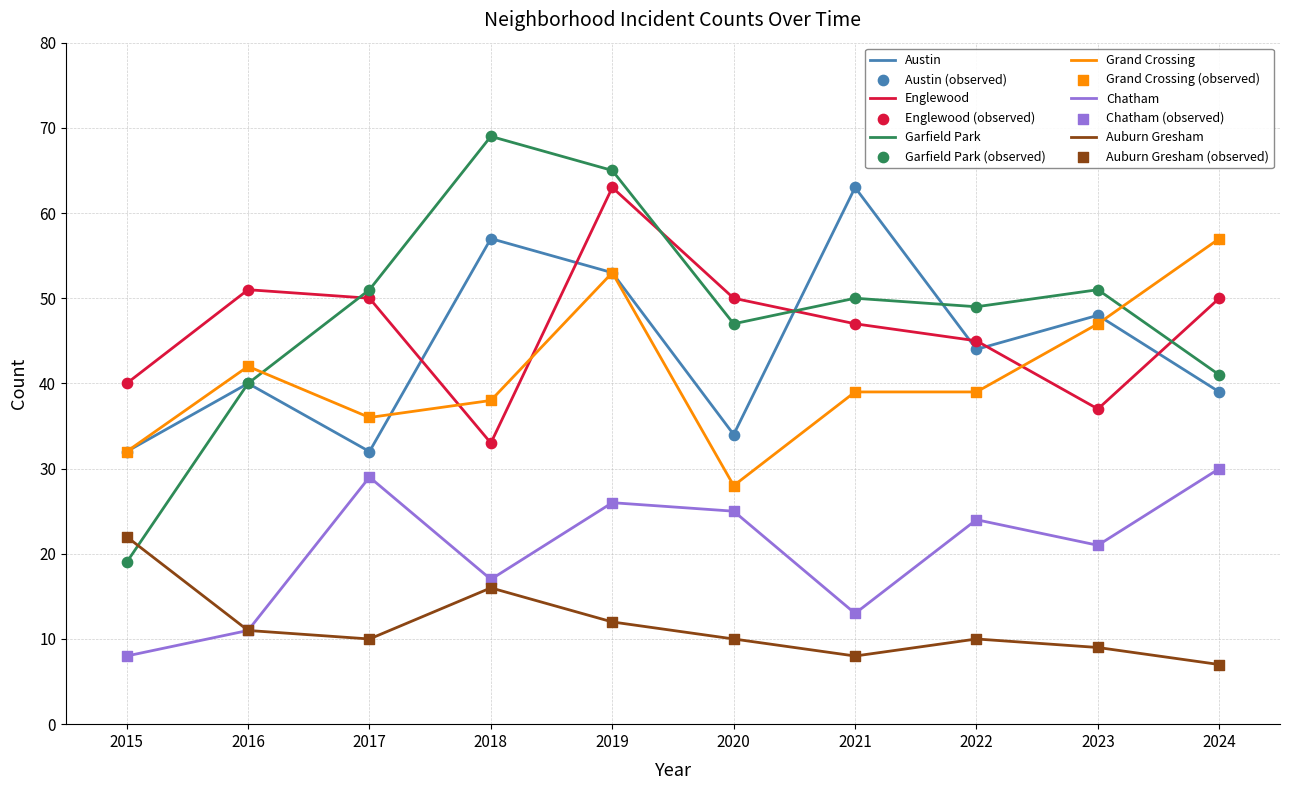

True or false: Grand Crossing and Auburn Gresham intersect in this chart.

False